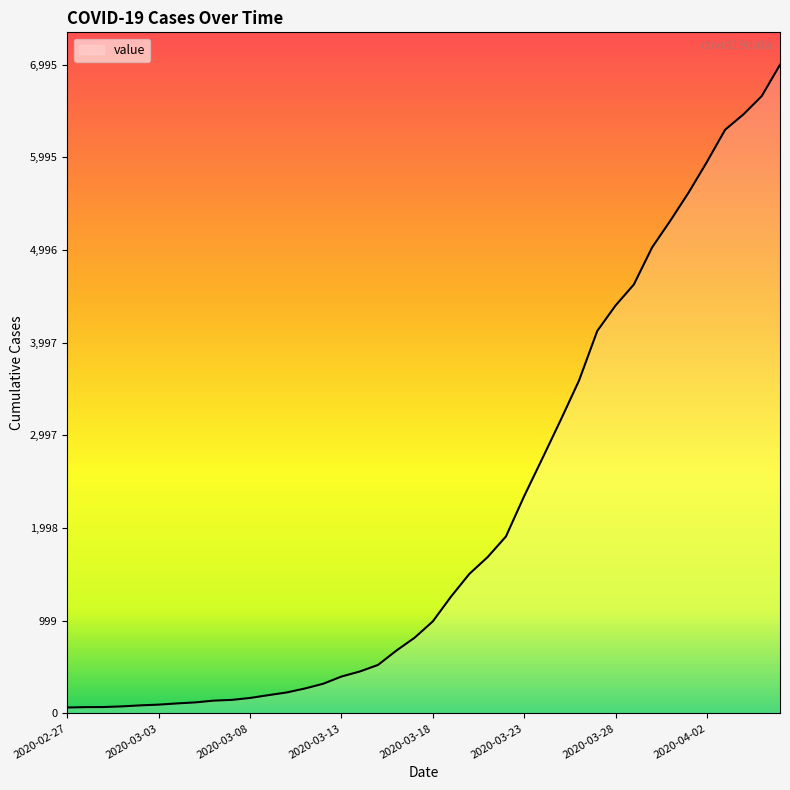

What is the maximum value shown in the chart?

6995